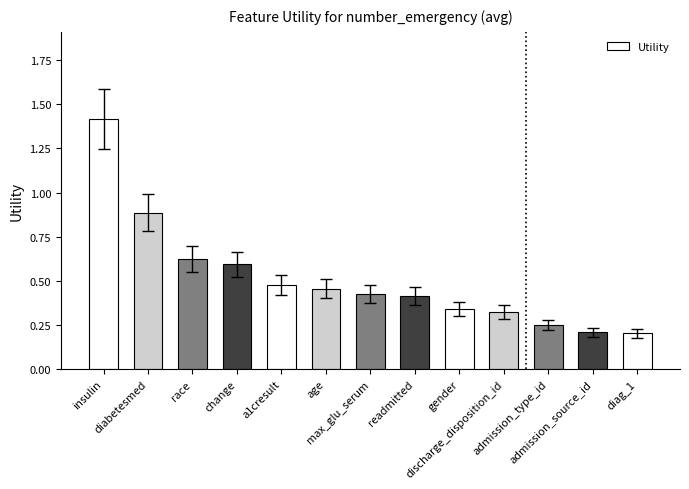

What is the sum of all values?

6.6